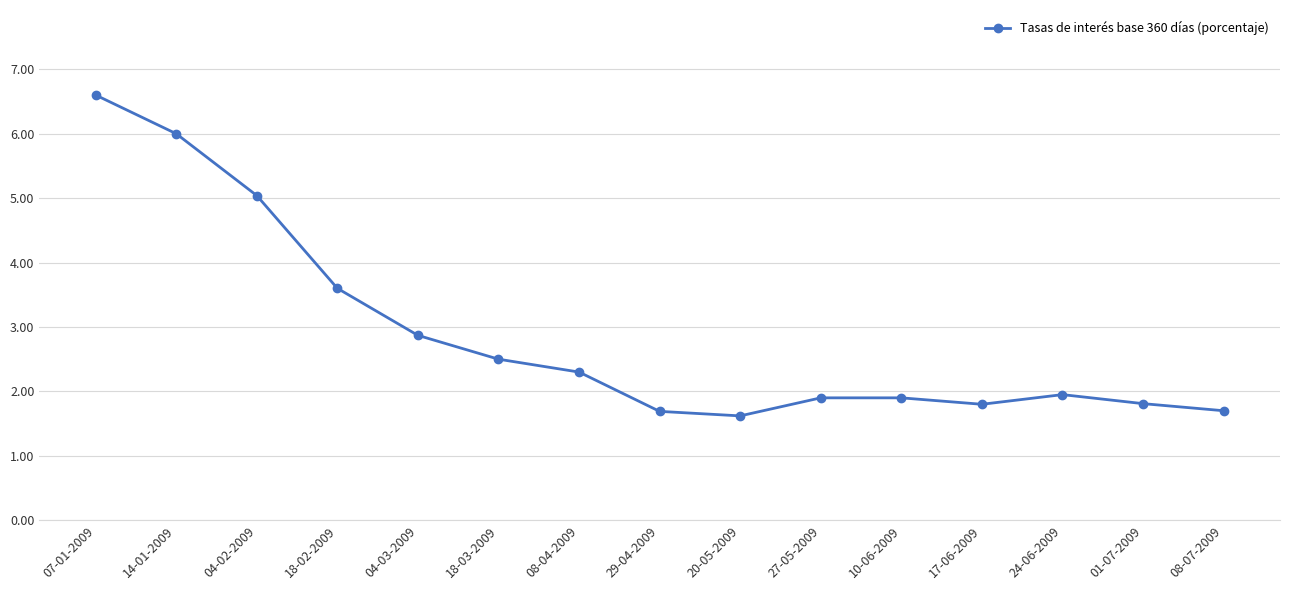

Where is the first local minimum?

20-05-2009